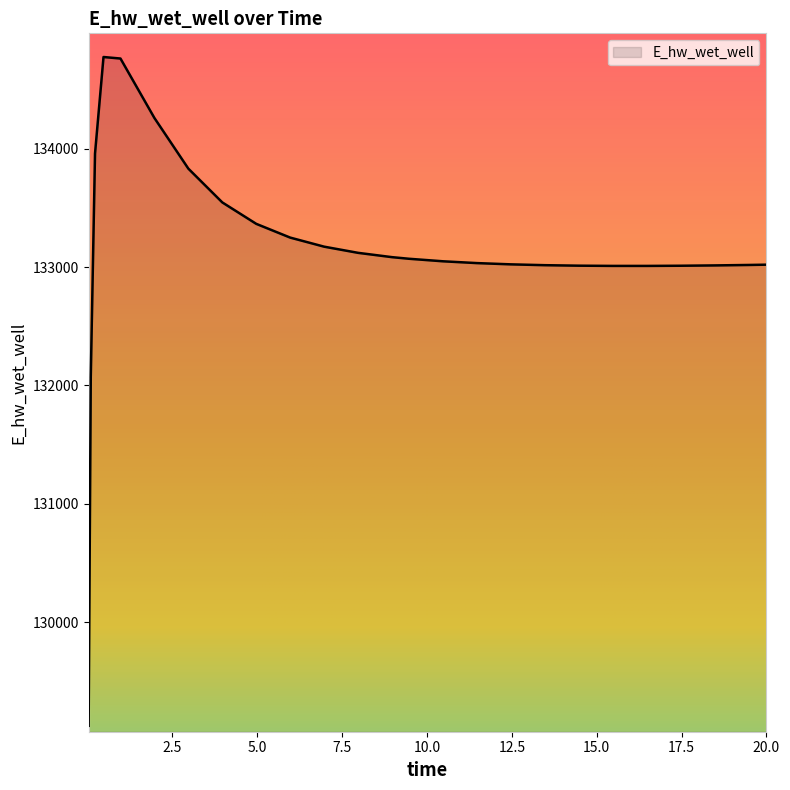

What is the greatest value displayed?

134774.2